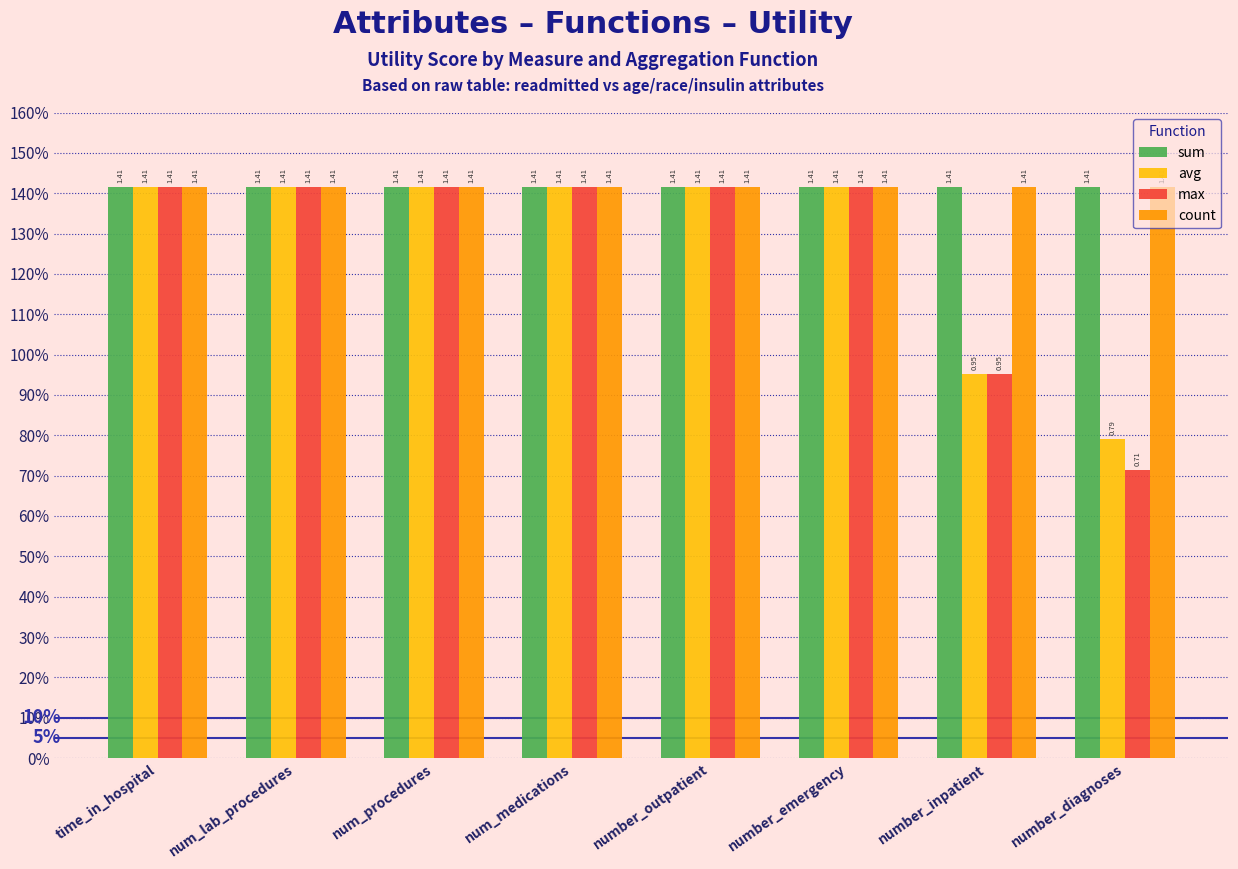

Does the chart contain stacked bars?

No